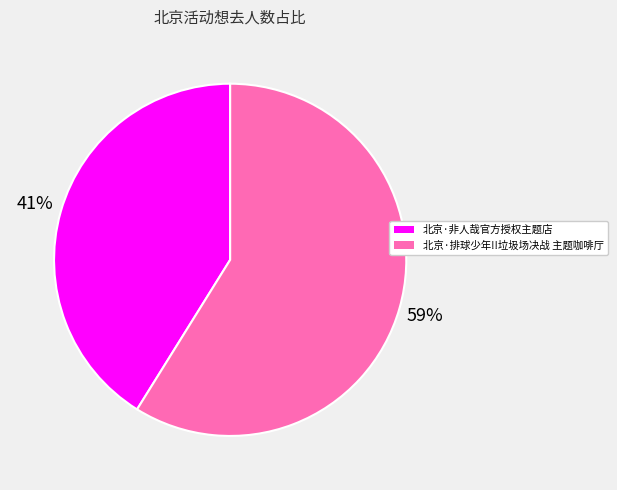

Is it true that 北京·排球少年!!垃圾场决战 主题咖啡厅 is 59% of the pie?

True